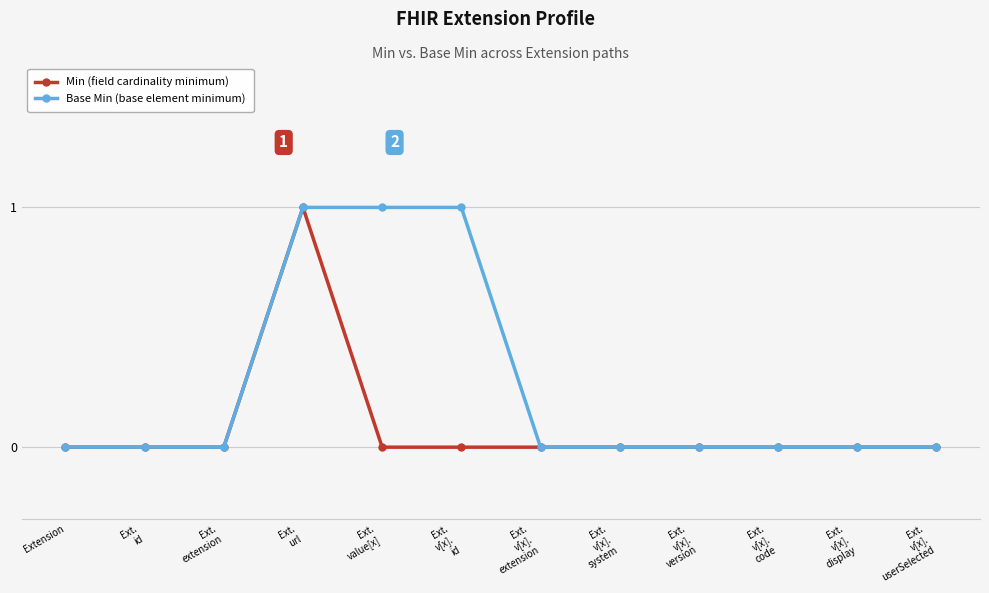

Reading right to left, transcribe all the data shown in this chart.

Min (field cardinality minimum): Ext.
v[x].
userSelected=0	Ext.
v[x].
display=0	Ext.
v[x].
code=0	Ext.
v[x].
version=0	Ext.
v[x].
system=0	Ext.
v[x].
extension=0	Ext.
v[x].
id=0	Ext.
value[x]=0	Ext.
url=1	Ext.
extension=0	Ext.
id=0	Extension=0
Base Min (base element minimum): Ext.
v[x].
userSelected=0	Ext.
v[x].
display=0	Ext.
v[x].
code=0	Ext.
v[x].
version=0	Ext.
v[x].
system=0	Ext.
v[x].
extension=0	Ext.
v[x].
id=1	Ext.
value[x]=1	Ext.
url=1	Ext.
extension=0	Ext.
id=0	Extension=0